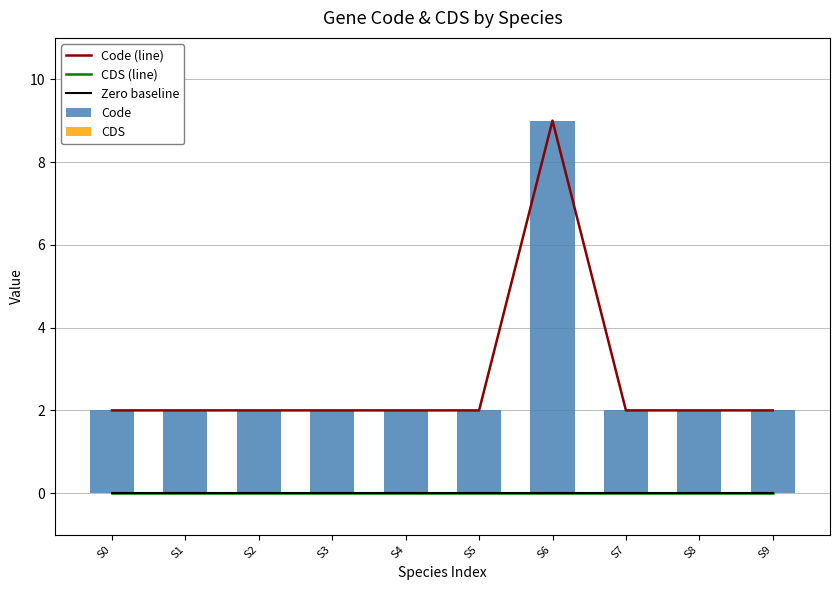

Between S6 and S2, which is larger?

S6